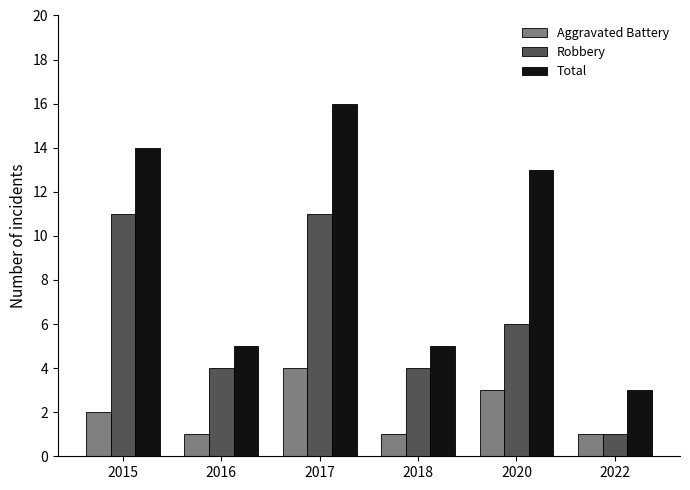

Reading left to right, extract all data points from this chart.

Aggravated Battery: 2015=2	2016=1	2017=4	2018=1	2020=3	2022=1
Robbery: 2015=11	2016=4	2017=11	2018=4	2020=6	2022=1
Total: 2015=14	2016=5	2017=16	2018=5	2020=13	2022=3